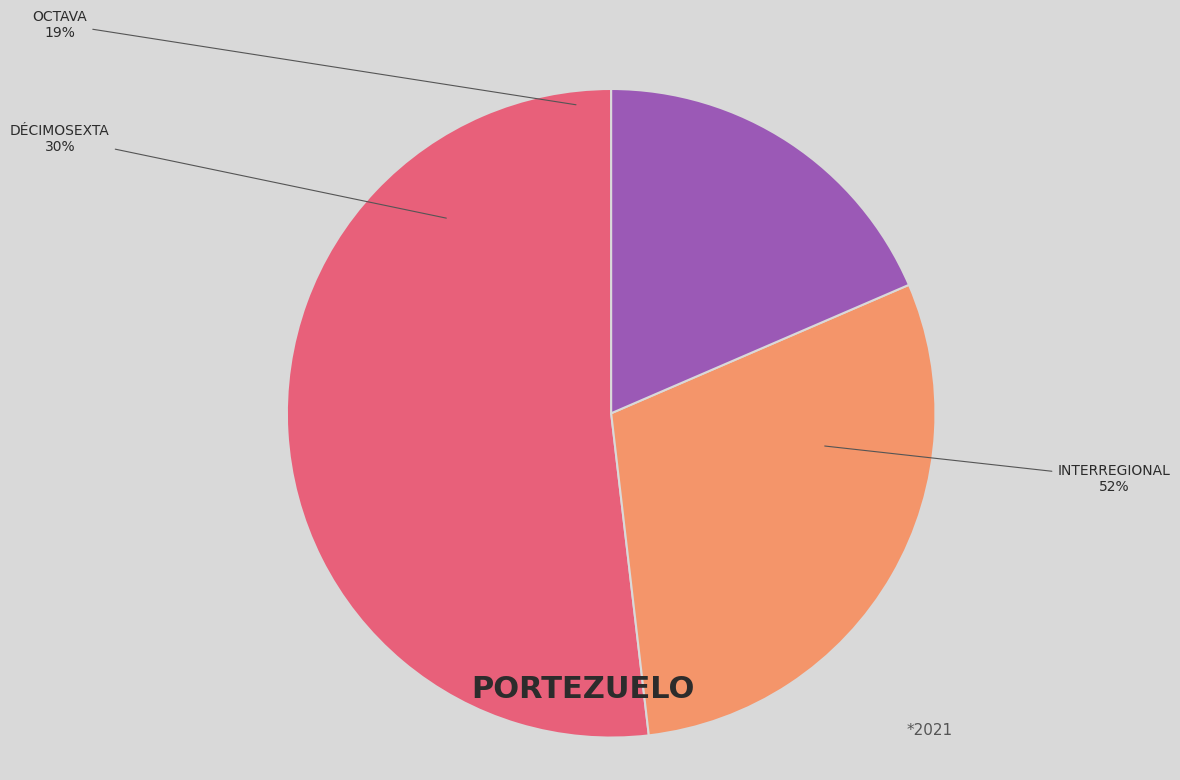

To the nearest percent, what is the combined percentage of Interregional and Octava?

70%